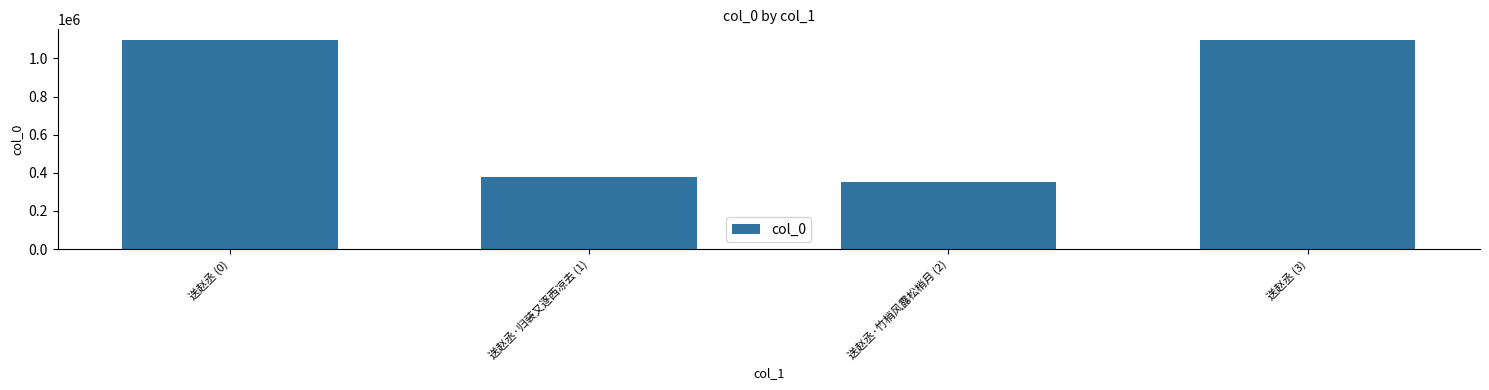

The value at 送赵丞·归装又逐西凉去 (1) is 375863. True or false?

True